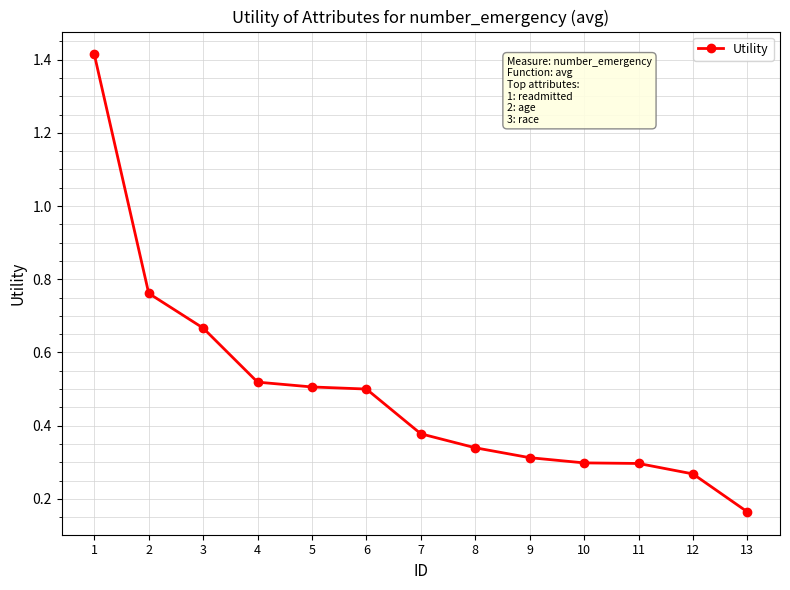

Which has a higher value, 11 or 4?

4